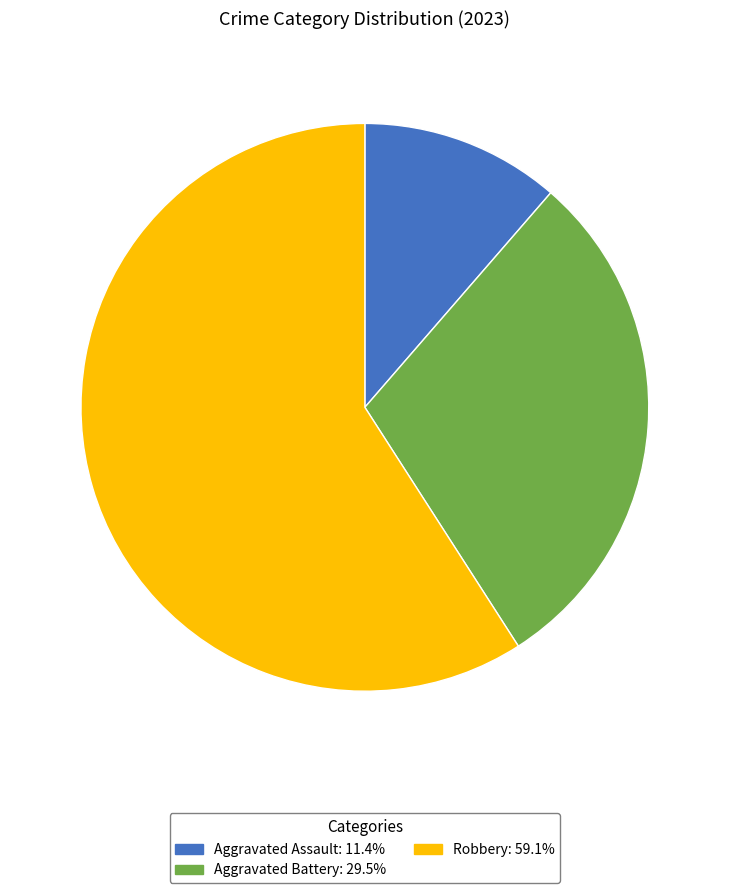

Is there a majority slice in this chart?

Yes